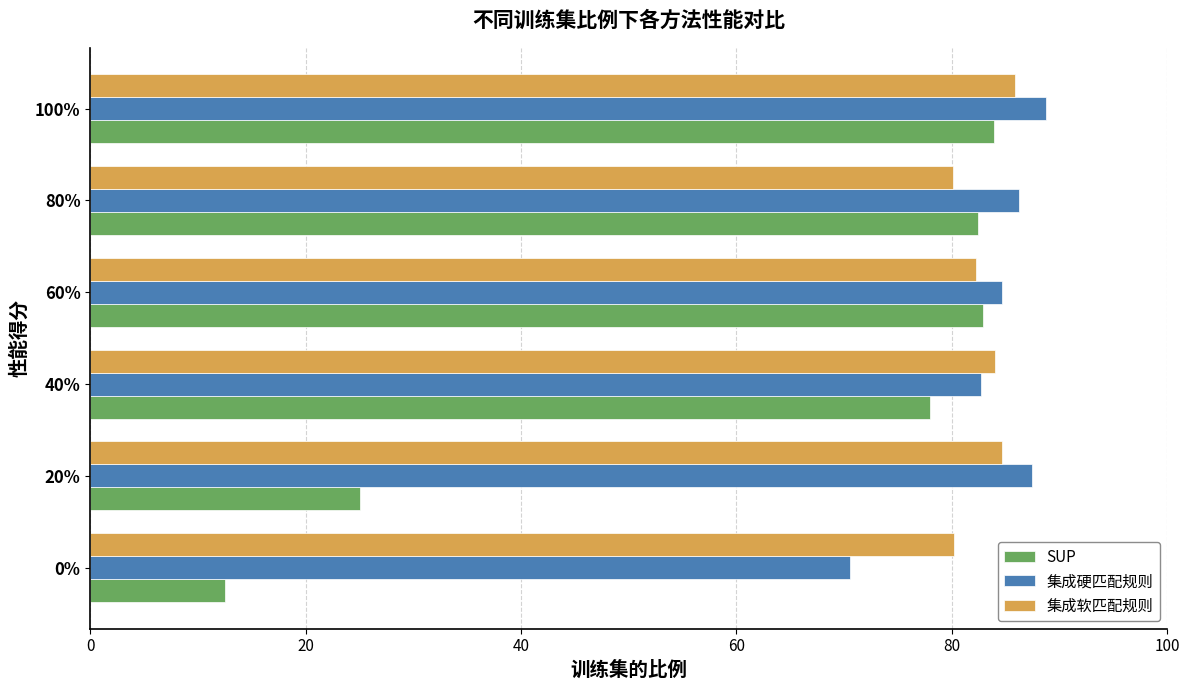

Is it true that 集成硬匹配规则 equals 87.5 at 20%?

True